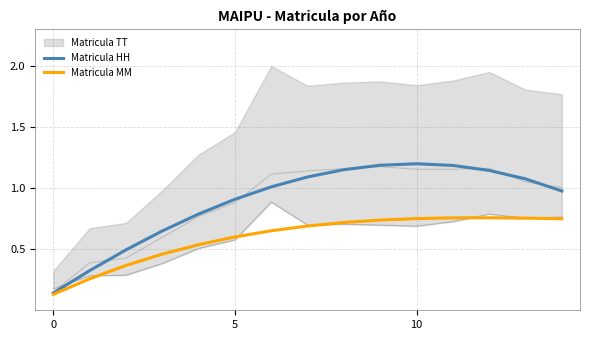

What is the difference between the Matricula MM values at 13 and 4?

0.2